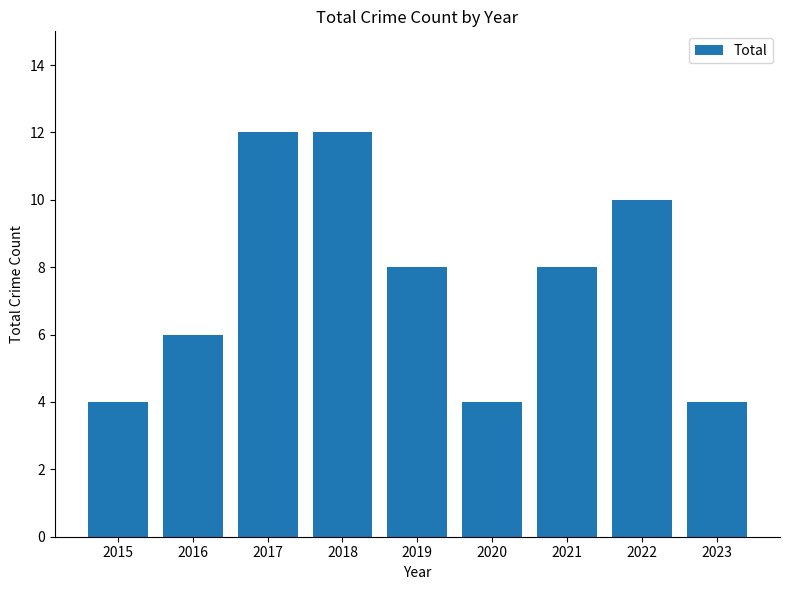

What is the difference between the maximum and minimum values?

8